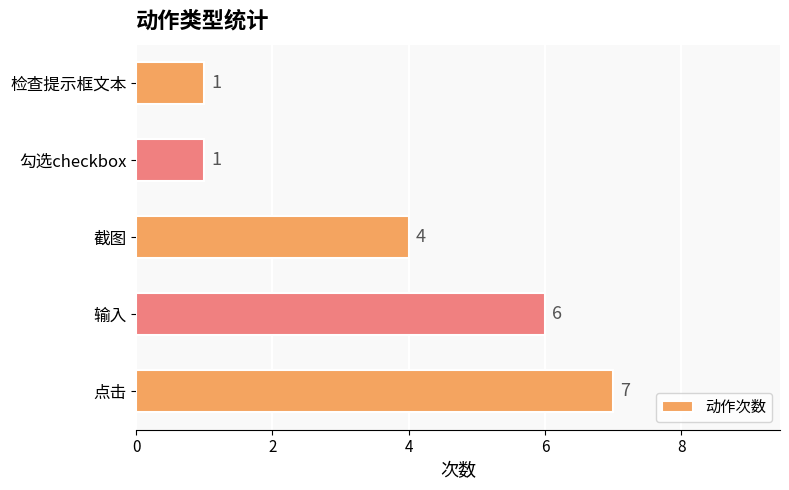

Which label corresponds to the largest value in the chart?

点击